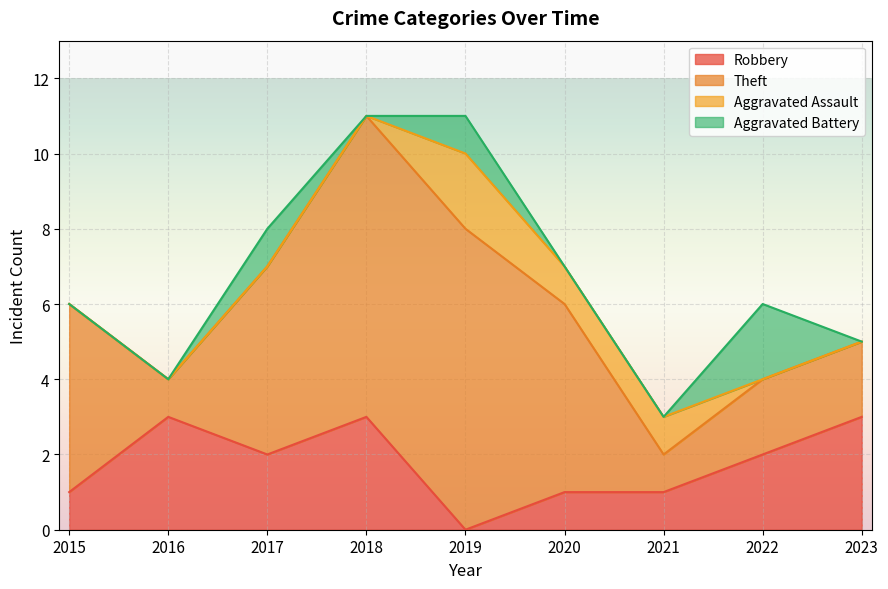

Is it true that Aggravated Battery equals 2 at 2022?

True